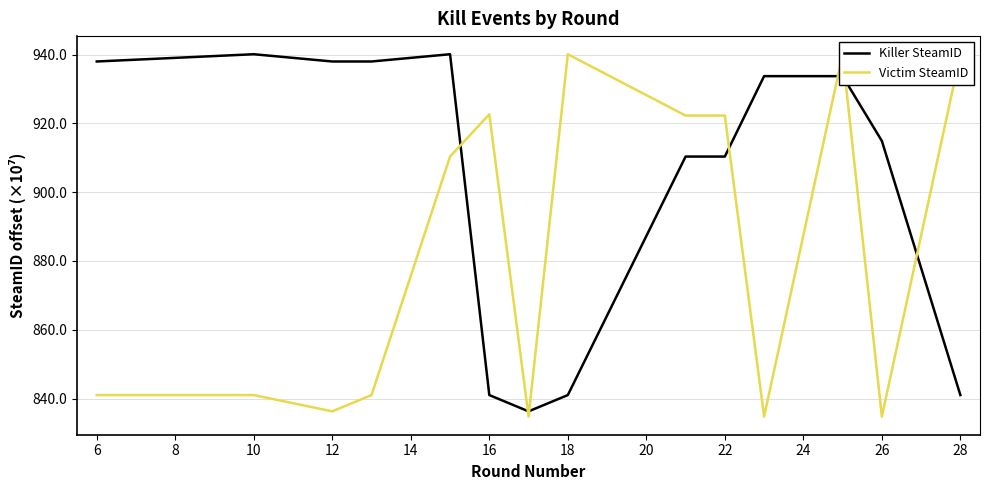

Where is Killer SteamID nearest to the value 8881937042?

20